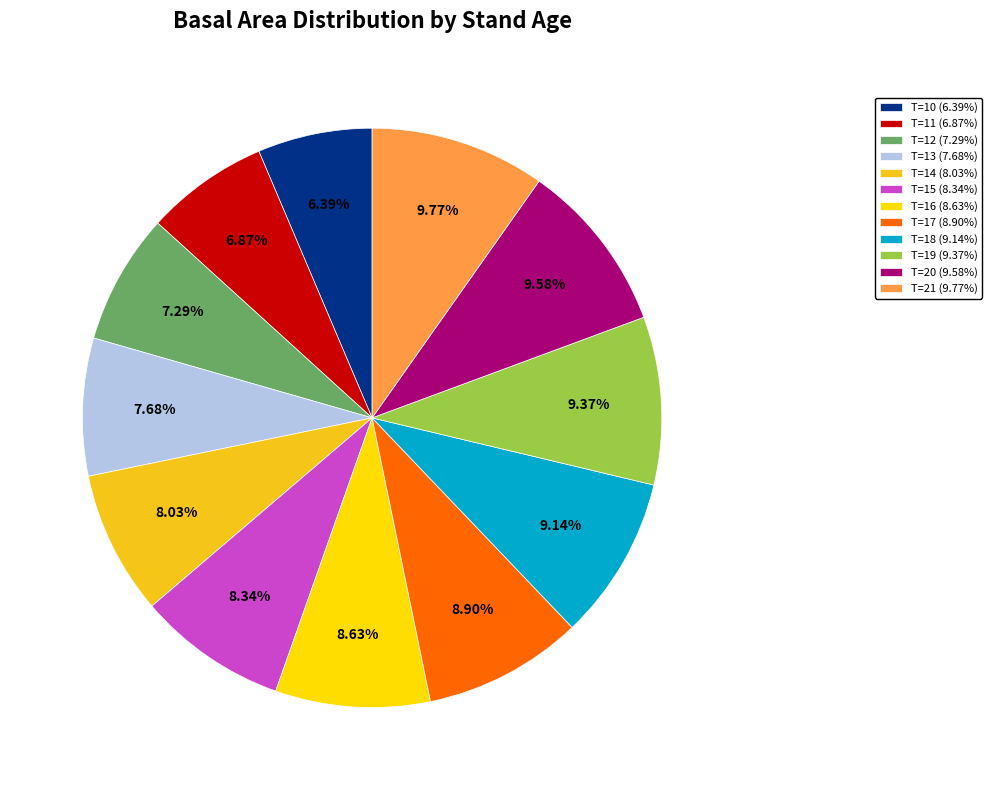

How many segments does this pie chart have?

12